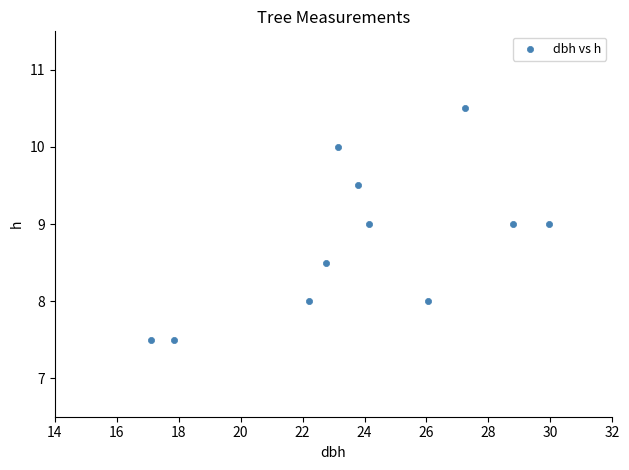

What is the average X value?

23.9